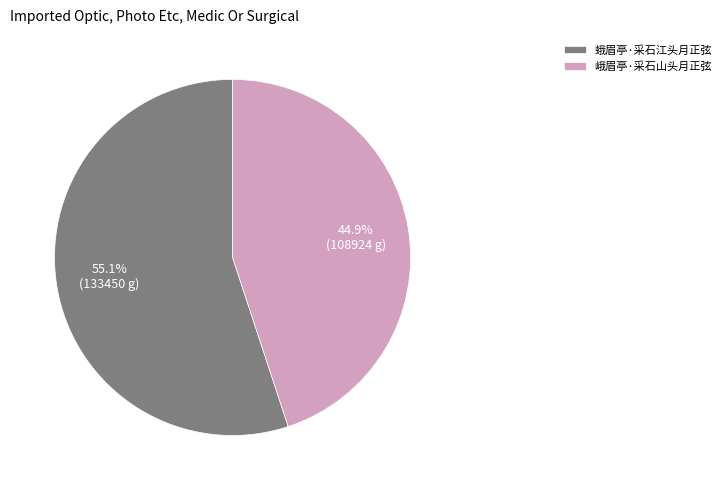

Combined, do 峨眉亭·采石山头月正弦 and 蛾眉亭·采石江头月正弦 account for over 50%?

Yes